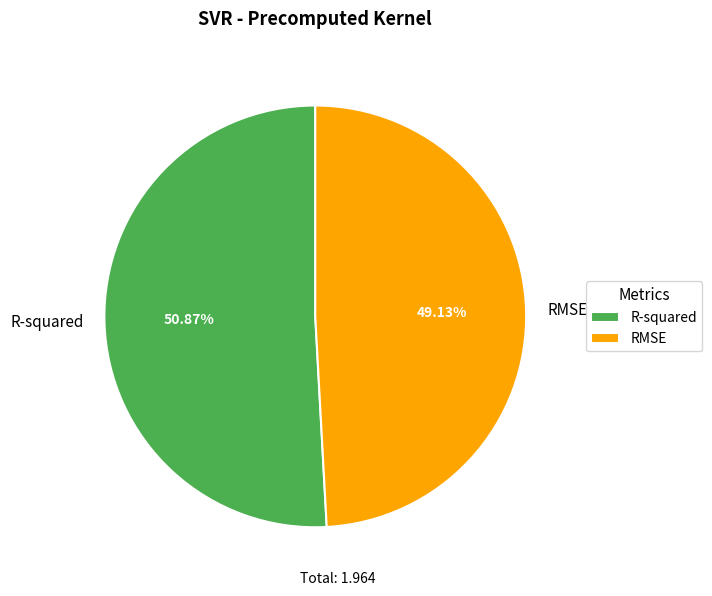

Count the number of slices in the pie.

2